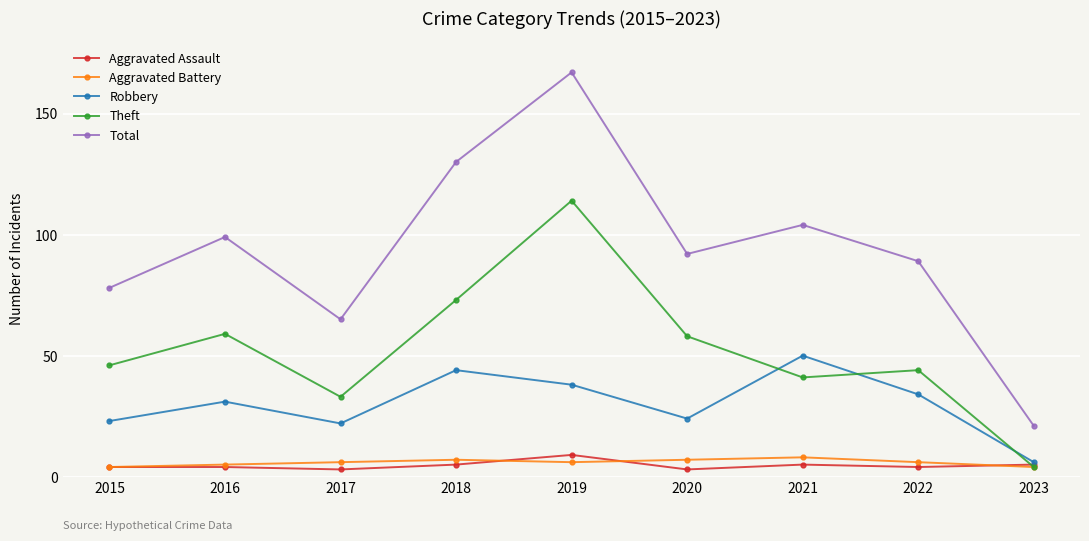

Between 2016 and 2019, which series saw the biggest shift?

Total